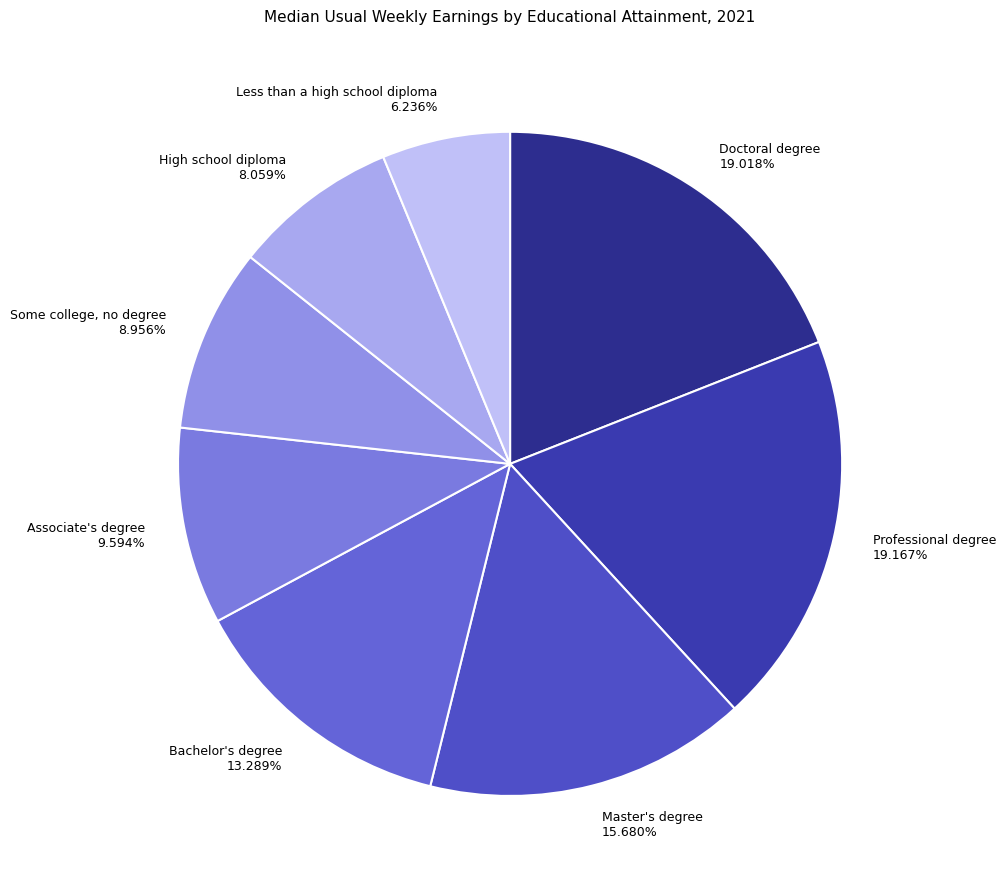

What percentage is the Less than a high school diploma slice, to the nearest percent?

6%